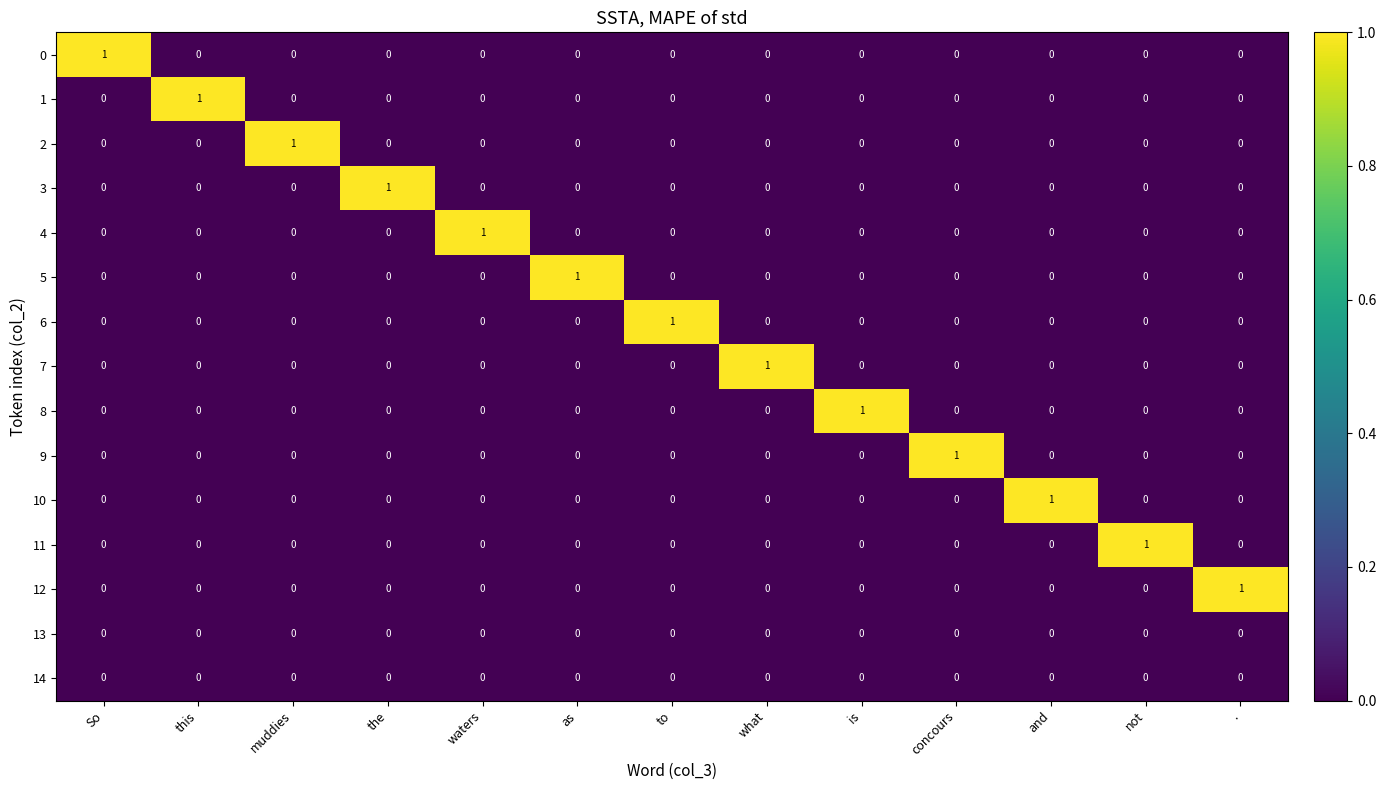

At which label does 2 reach its peak?

muddies